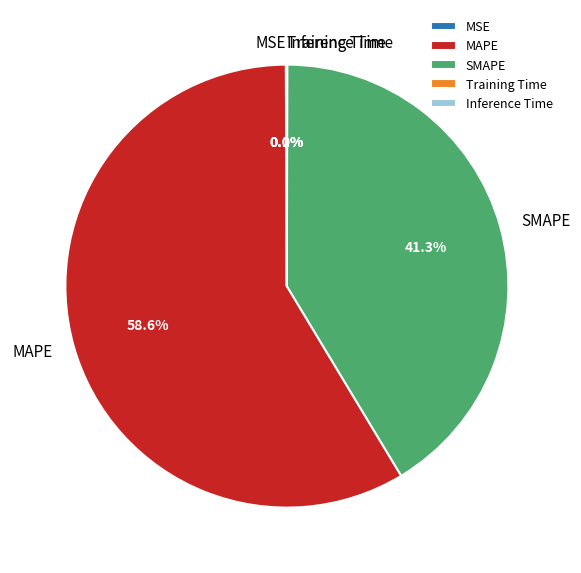

Which slice is the largest?

MAPE